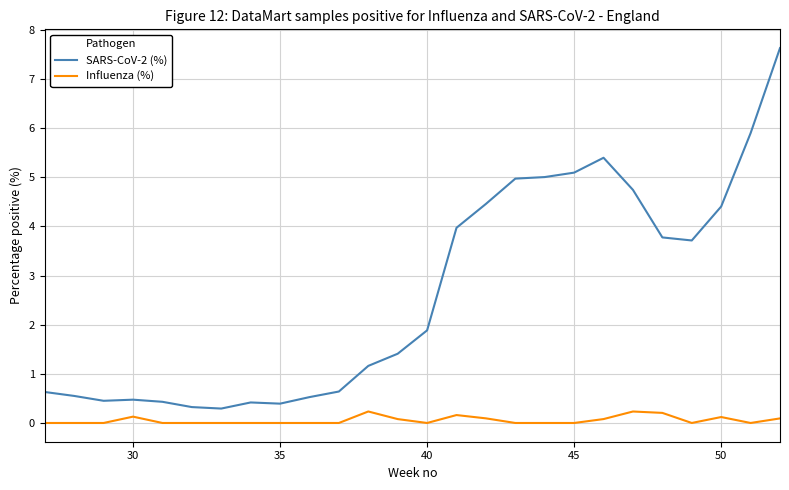

True or false: SARS-CoV-2 (%) and Influenza (%) intersect in this chart.

False